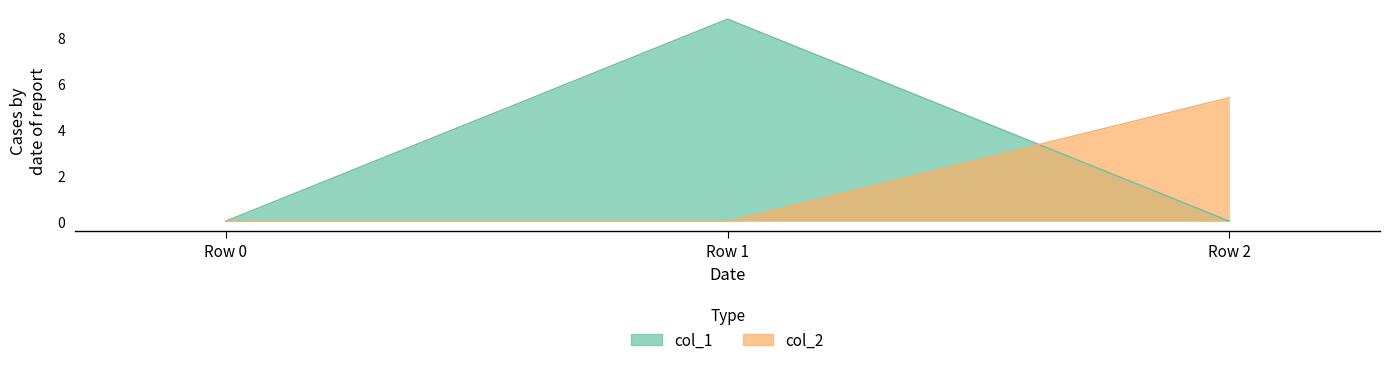

Count the number of data series in this chart.

2